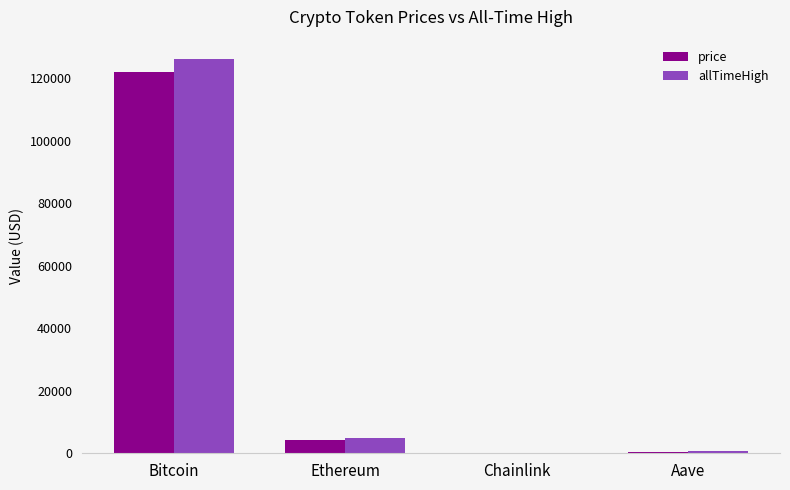

Is the value of allTimeHigh at Bitcoin greater than the value of price at Bitcoin?

Yes